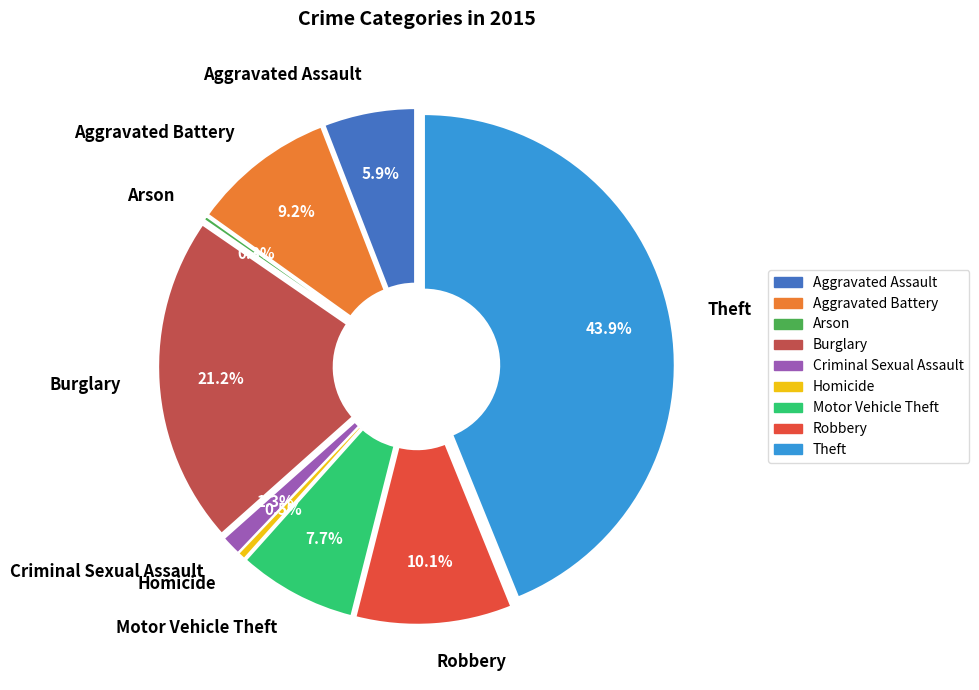

To the nearest percent, what is the difference between the Criminal Sexual Assault and Aggravated Battery slice percentages?

8%